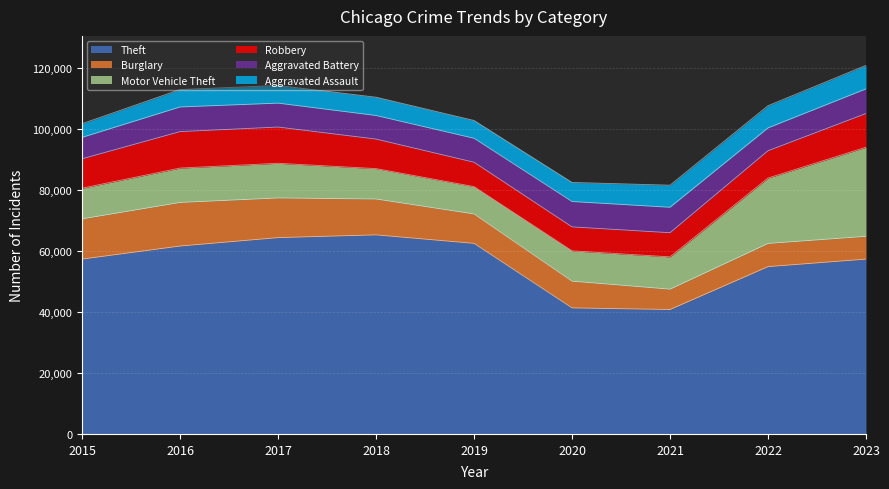

Reading left to right, transcribe all the data shown in this chart.

Theft: 57350	61623	64386	65288	62494	41331	40809	54872	57336
Burglary: 13184	14289	13001	11747	9638	8758	6662	7592	7471
Motor Vehicle Theft: 10068	11285	11380	9984	8977	9959	10602	21456	29226
Robbery: 9638	11960	11880	9681	7995	7855	7918	8962	11060
Aggravated Battery: 7019	8086	7845	7735	7858	8319	8348	7488	8076
Aggravated Assault: 4480	5712	5793	6001	5841	6264	7242	7280	7707